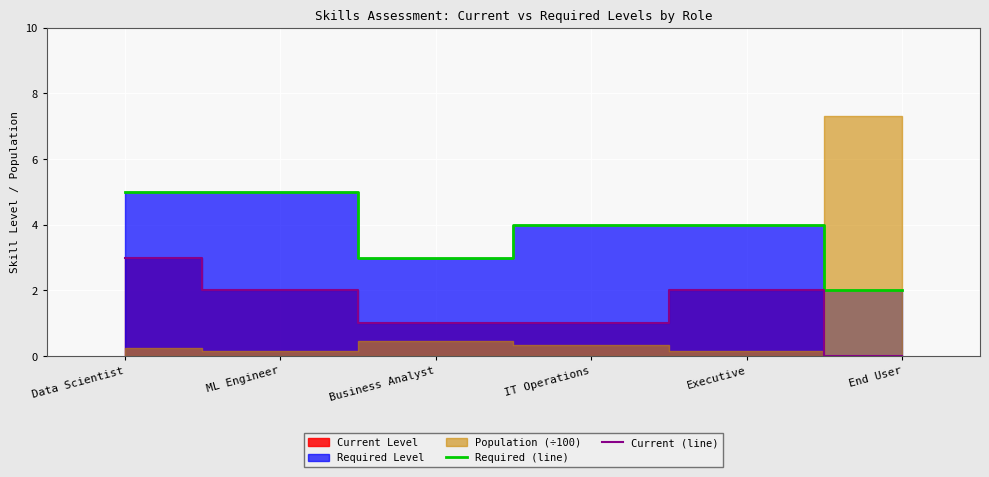

Which series has the largest total across all categories?

Required (line)